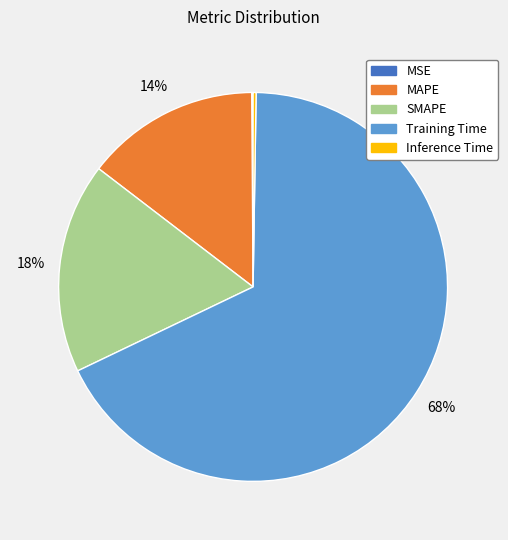

Is there any slice that represents more than half of the pie?

Yes